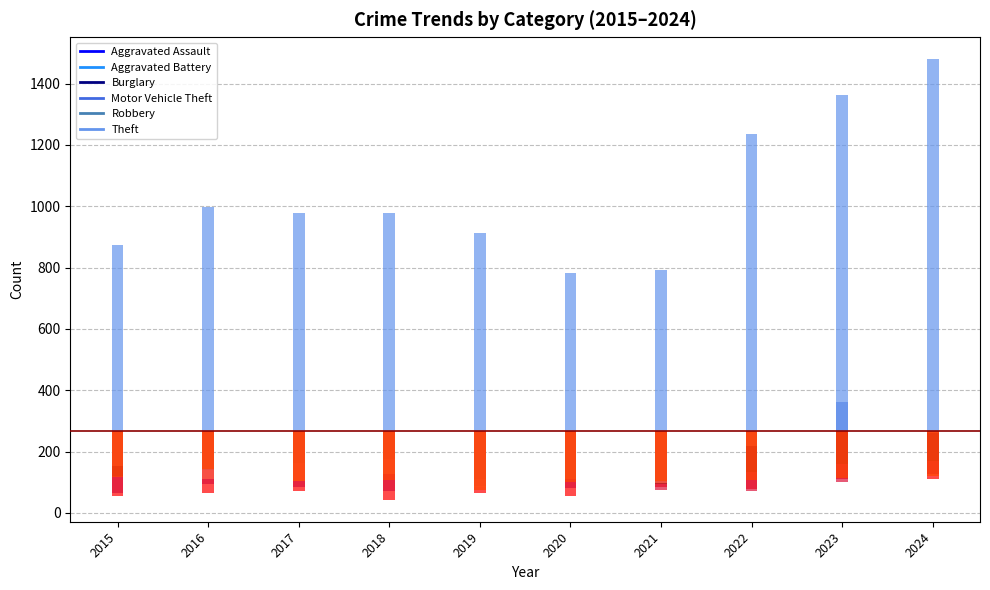

Reading left to right, transcribe all the data shown in this chart.

Motor Vehicle Theft: 2015=0.0	2016=0.0	2017=0.0	2018=0.0	2019=0.0	2020=0.0	2021=0.0	2022=0.0	2023=94.9	2024=0.0
Theft: 2015=605.9	2016=730.9	2017=710.9	2018=708.9	2019=645.9	2020=513.9	2021=522.9	2022=966.9	2023=1094.9	2024=1211.9